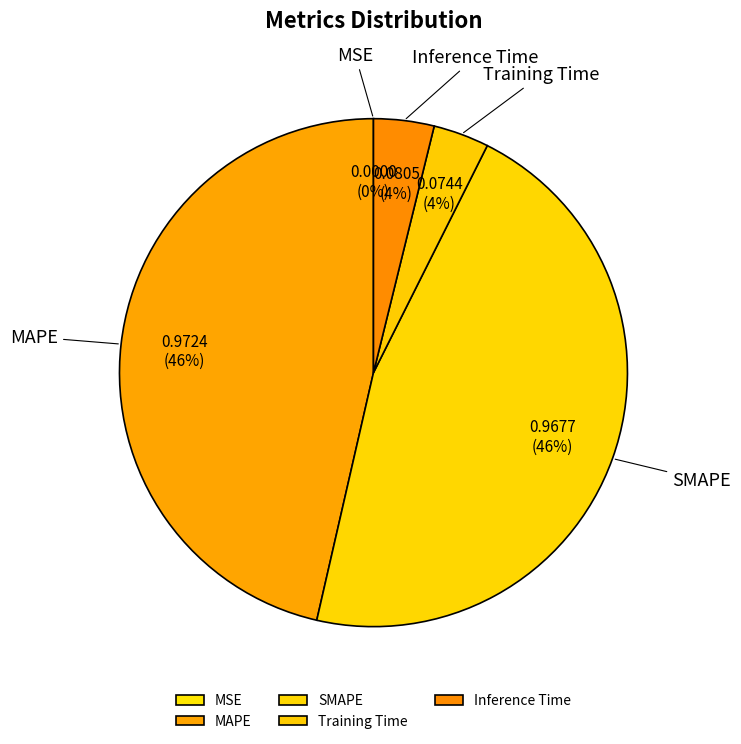

Does any single category account for the majority?

No